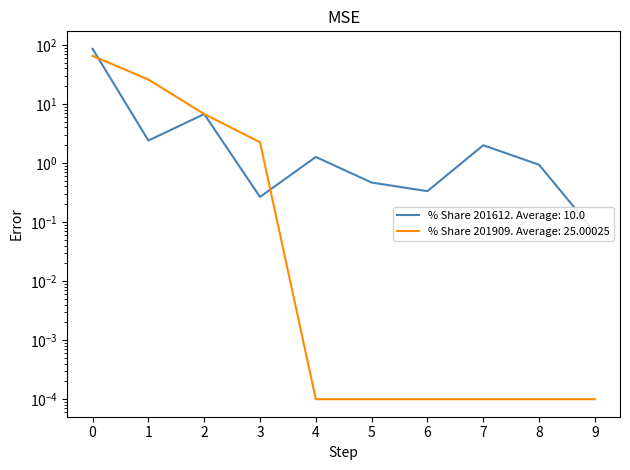

How many lines are shown in the chart?

2